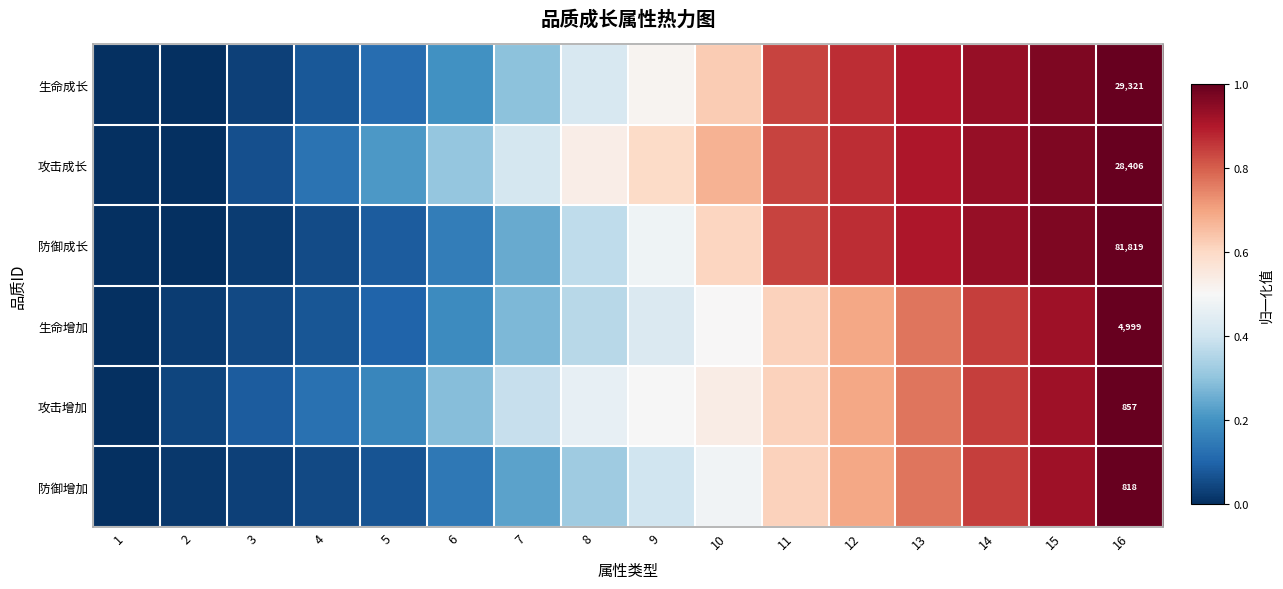

Between 14 and 16, which series saw the biggest shift?

防御增加